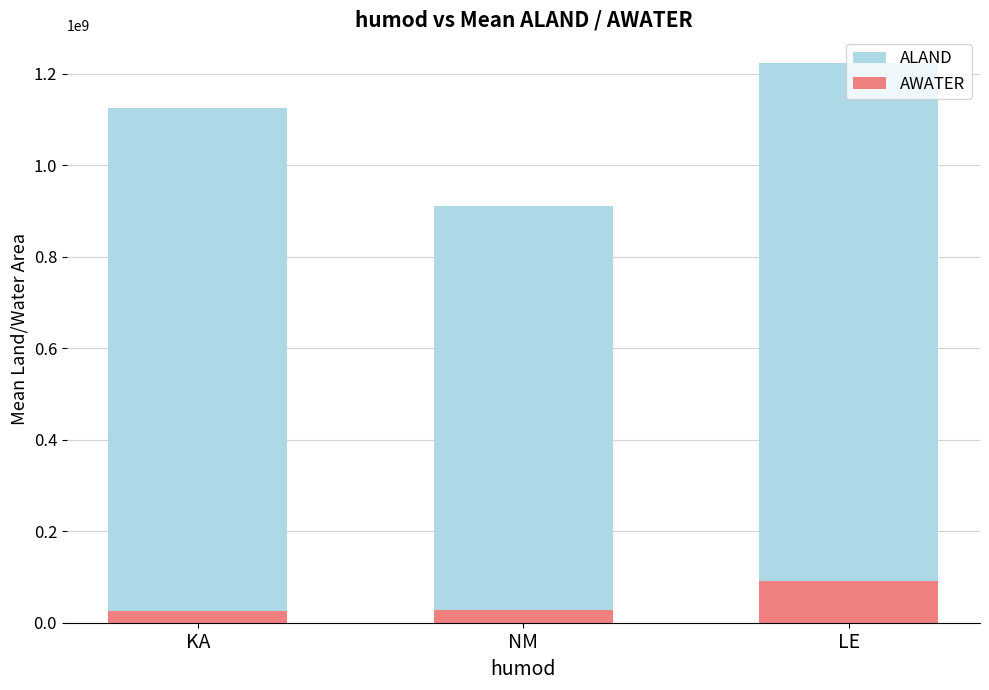

Between NM and LE, which is larger?

LE